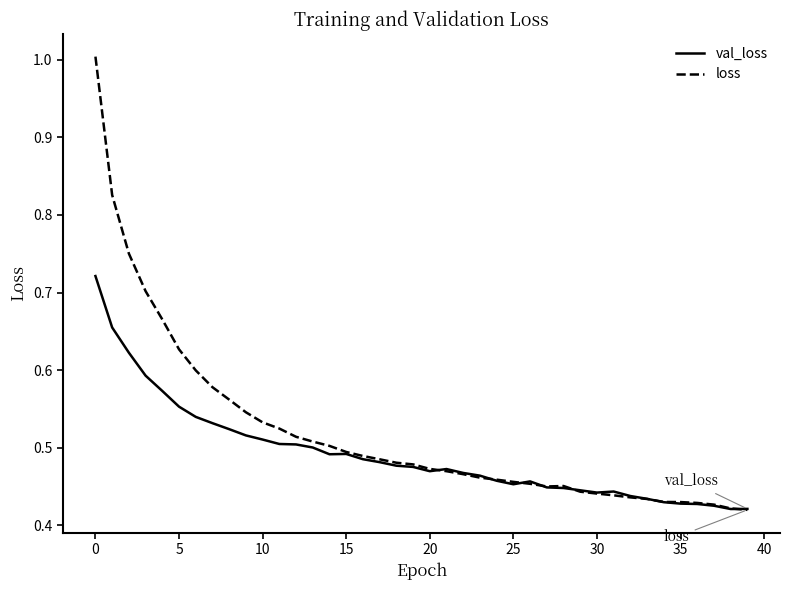

Count the number of data series in this chart.

2